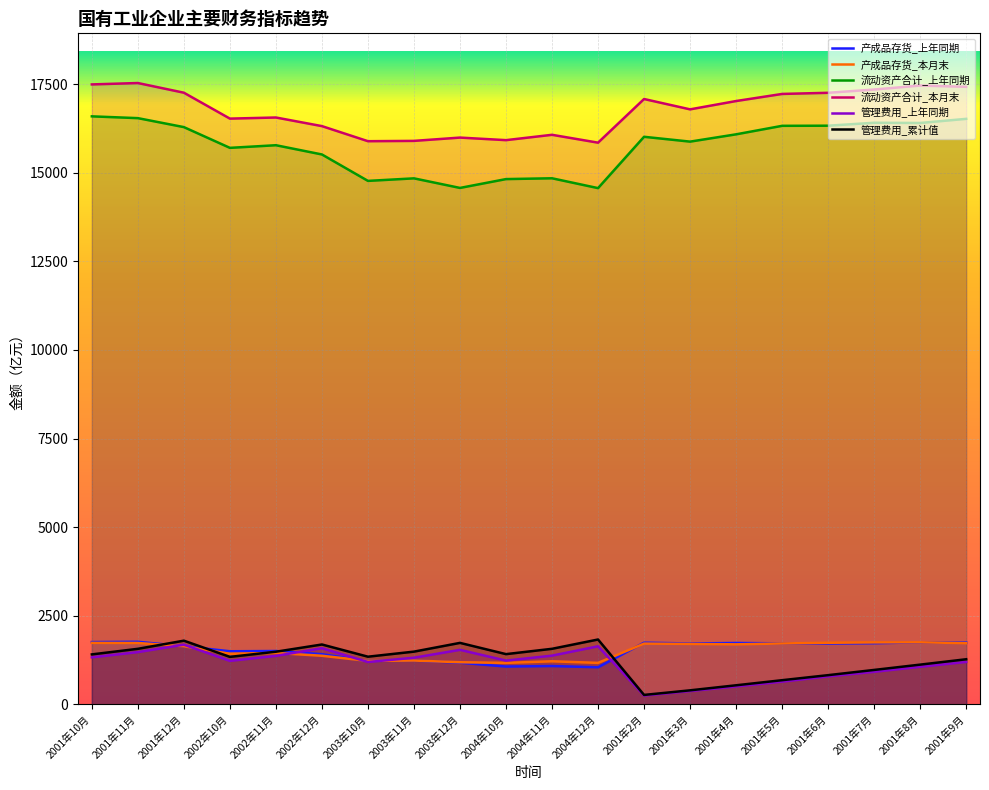

Count the number of data series in this chart.

6